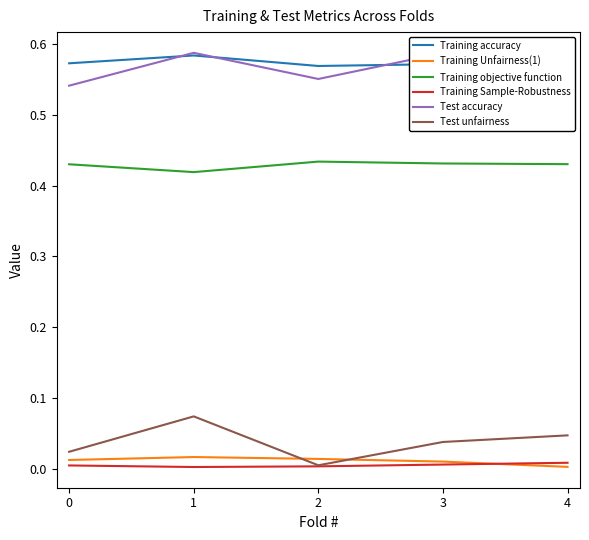

What is the total value across all series at 1?

1.7